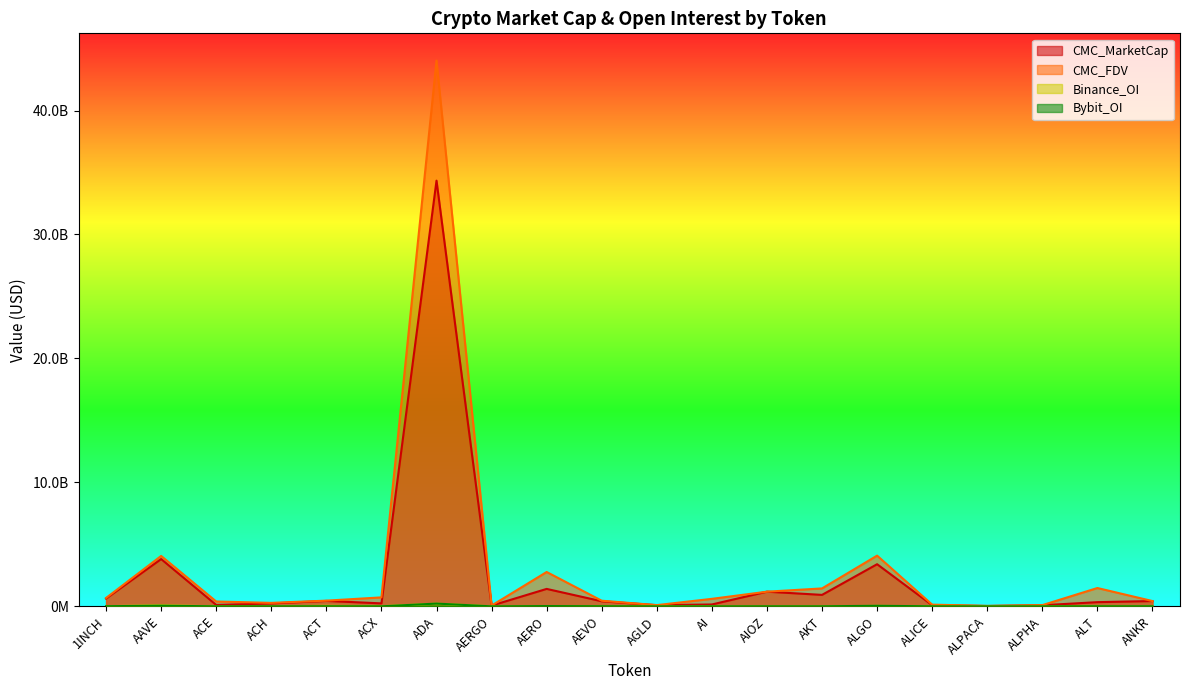

Reading left to right, extract all data points from this chart.

CMC_MarketCap: 1INCH=630700913	AAVE=3816073113	ACE=112748748	ACH=237485321	ACT=437523011	ACX=240586652	ADA=34342439671	AERGO=61007180	AERO=1407850756	AEVO=409481713	AGLD=96284636	AI=151865799	AIOZ=1184192319	AKT=924816725	ALGO=3400226503	ALICE=94315157	ALPACA=29631269	ALPHA=90002787	ALT=338308411	ANKR=428455819
CMC_FDV: 1INCH=677377424	AAVE=4067883381	ACE=391557623	ACH=281306402	ACT=461401926	ACX=724028939	ADA=44025989841	AERGO=65364837	AERO=2772299762	AEVO=454856518	AGLD=99634858	AI=606704818	AIOZ=1184192319	AKT=1447232910	ALGO=4092463590	ALICE=138875759	ALPACA=36933868	ALPHA=99012967	ALT=1479555620	ANKR=428455819
Binance_OI: 1INCH=14122778	AAVE=82620029	ACE=5062577	ACH=5328274	ACT=43944199	ACX=10403652	ADA=217220157	AERGO=2626457	AERO=6134630	AEVO=20256589	AGLD=4579302	AI=8643496	AIOZ=0	AKT=3891801	ALGO=38892716	ALICE=7693084	ALPACA=3797947	ALPHA=4197418	ALT=13767070	ANKR=6392205
Bybit_OI: 1INCH=11477115	AAVE=54140337	ACE=1934159	ACH=3202746	ACT=7433233	ACX=3290308	ADA=223873917	AERGO=1532247	AERO=21746473	AEVO=9532841	AGLD=2504646	AI=3028547	AIOZ=6031974	AKT=6063319	ALGO=45791997	ALICE=4130455	ALPACA=1002128	ALPHA=2123796	ALT=7038228	ANKR=6103315